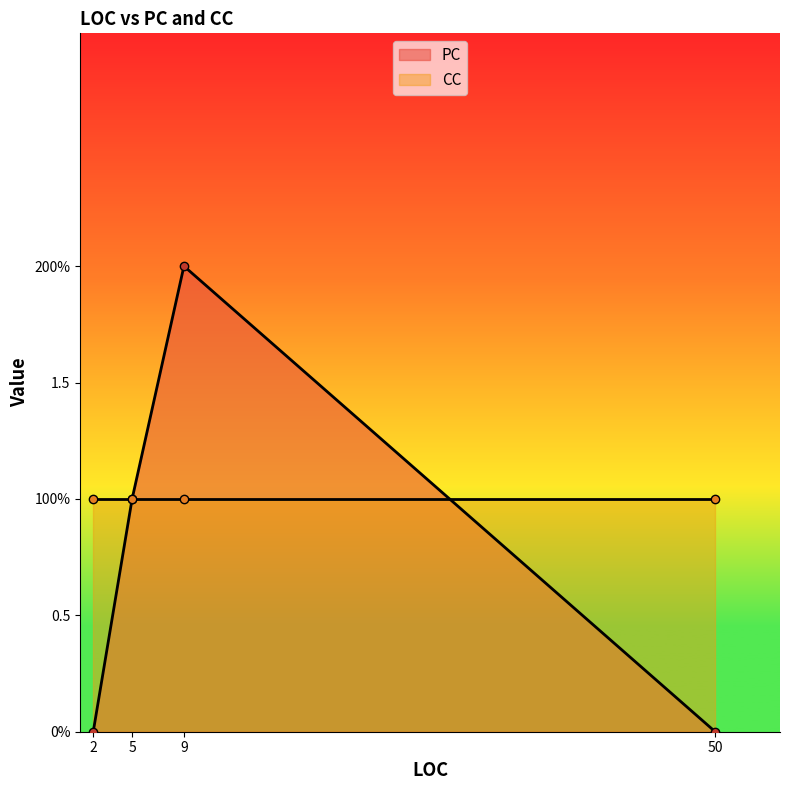

Rank the categories by CC value from lowest to highest.

5, 9, 2, 50